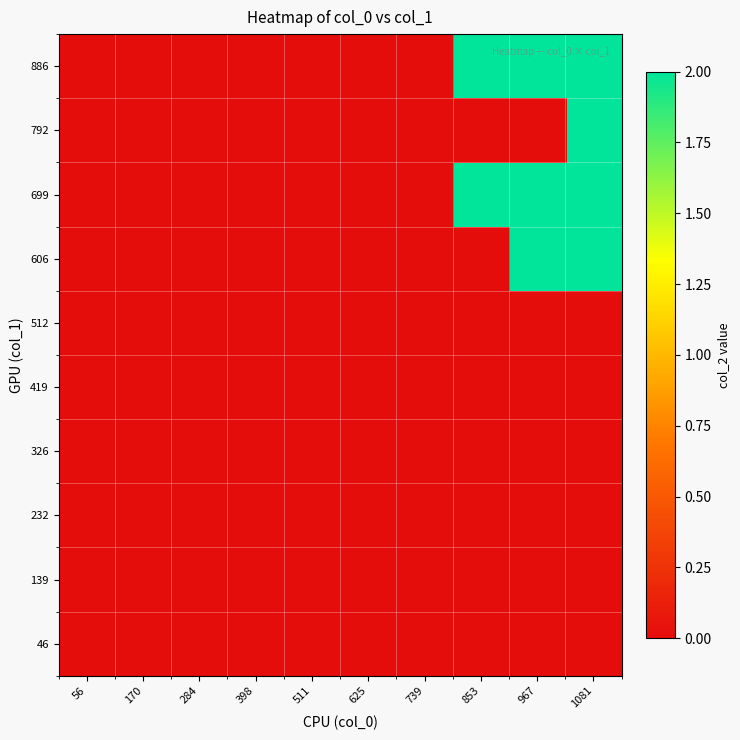

How many distinct data groups are displayed?

10